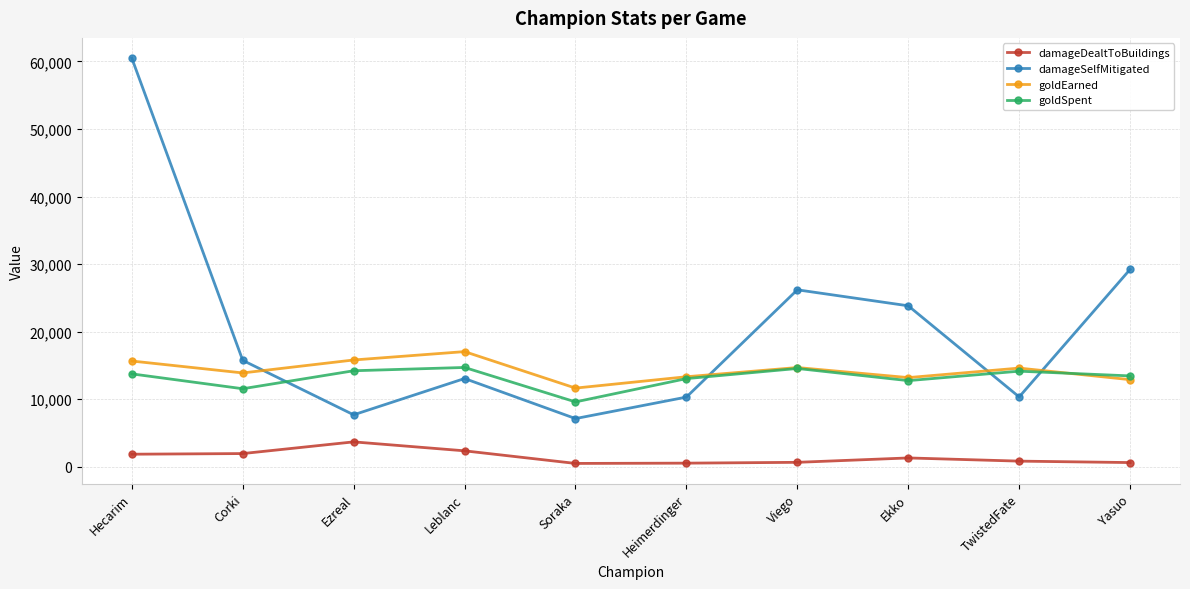

What is the total value across all series at Leblanc?

47167